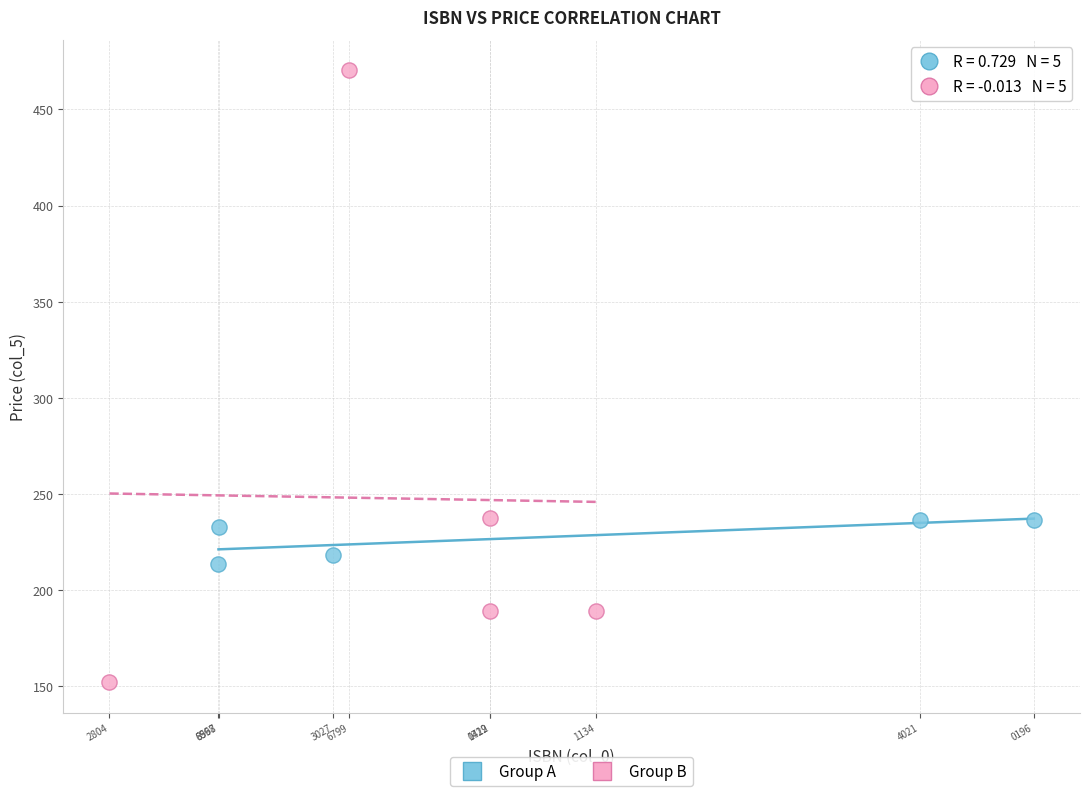

Which series reaches the maximum Y coordinate?

Group B